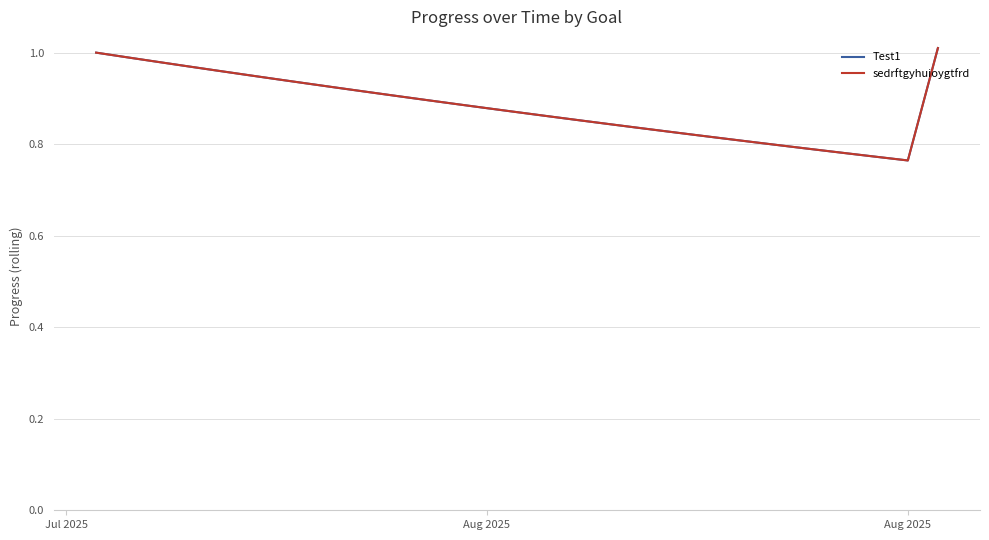

Reading left to right, what are all the values shown in this chart?

Test1: 1.0	1.0	1.0	1.0	1.0	1.0	0.9	0.9	0.9	0.9	0.9	0.9	0.9	0.9	0.9	0.9	0.9	0.8	0.8	0.8	0.8	0.8	0.8	0.8	0.8	0.8	0.8	0.8	1.0
sedrftgyhuioygtfrd: 1.0	1.0	1.0	1.0	1.0	1.0	0.9	0.9	0.9	0.9	0.9	0.9	0.9	0.9	0.9	0.9	0.9	0.8	0.8	0.8	0.8	0.8	0.8	0.8	0.8	0.8	0.8	0.8	1.0